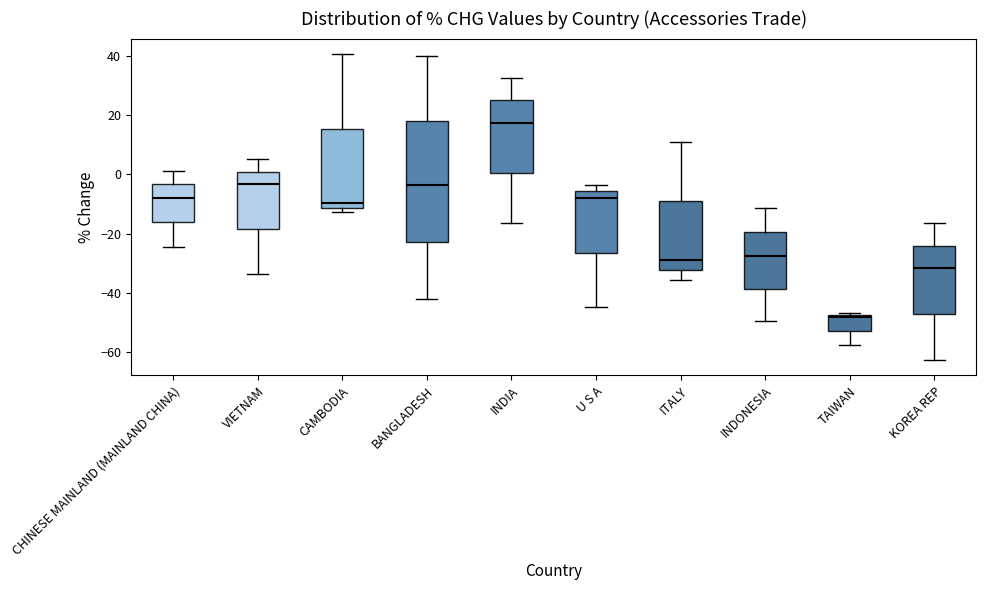

Which box's median line is the highest?

INDIA